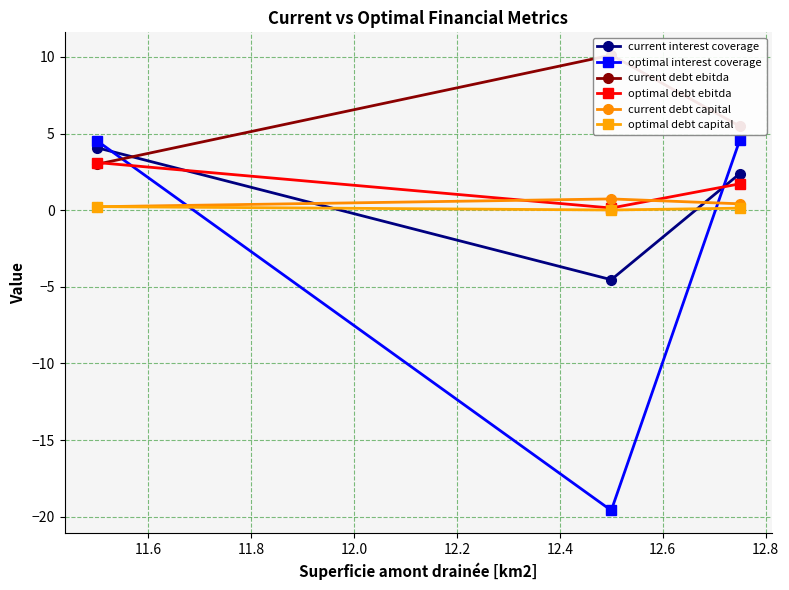

What is the maximum value for optimal debt ebitda?

3.1